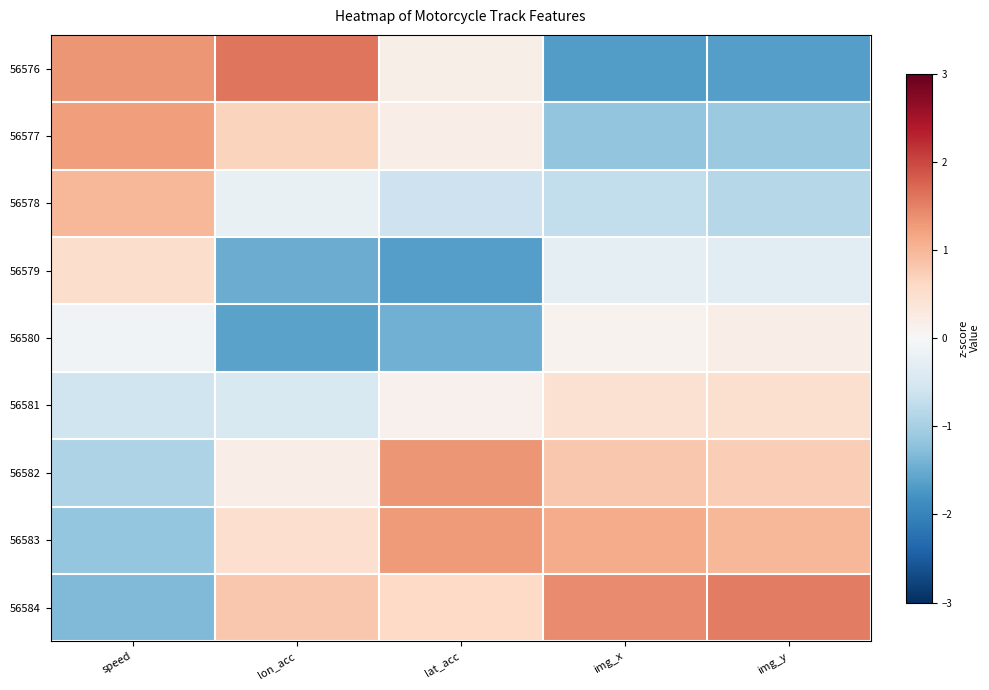

At how many categories does at least one series exceed 0?

5